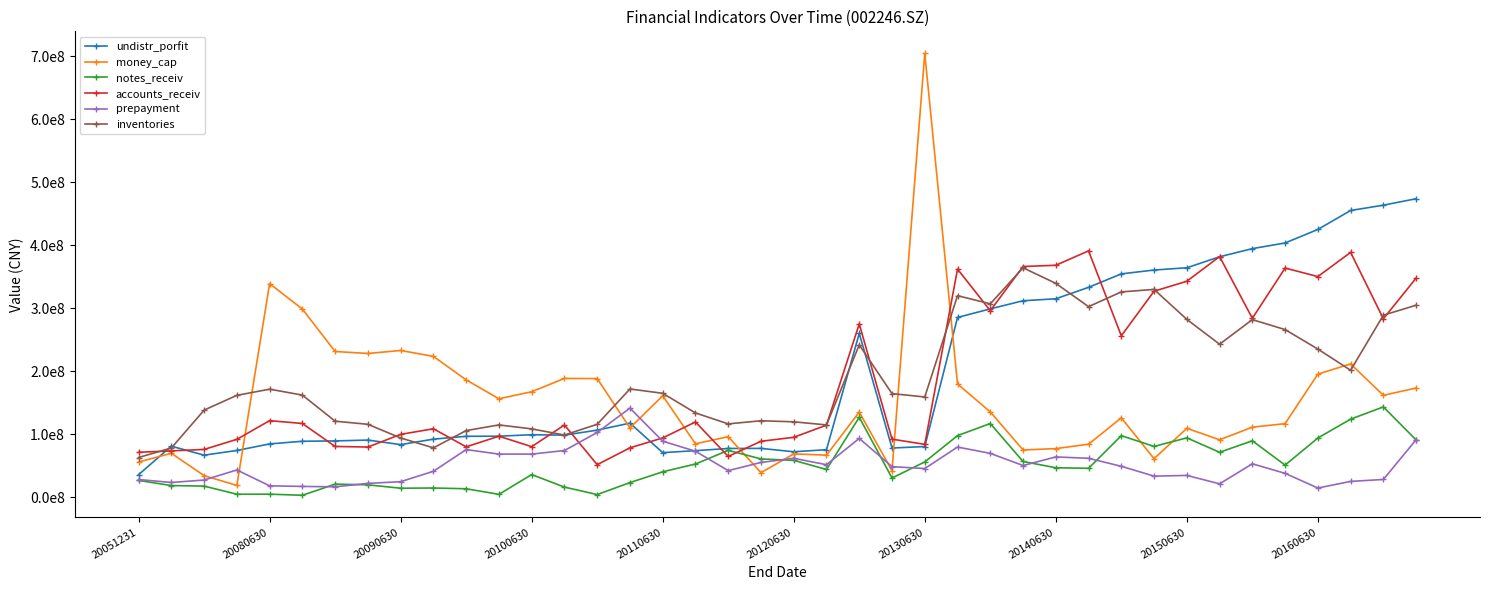

What are all the series names shown in the legend?

undistr_porfit, money_cap, notes_receiv, accounts_receiv, prepayment, inventories